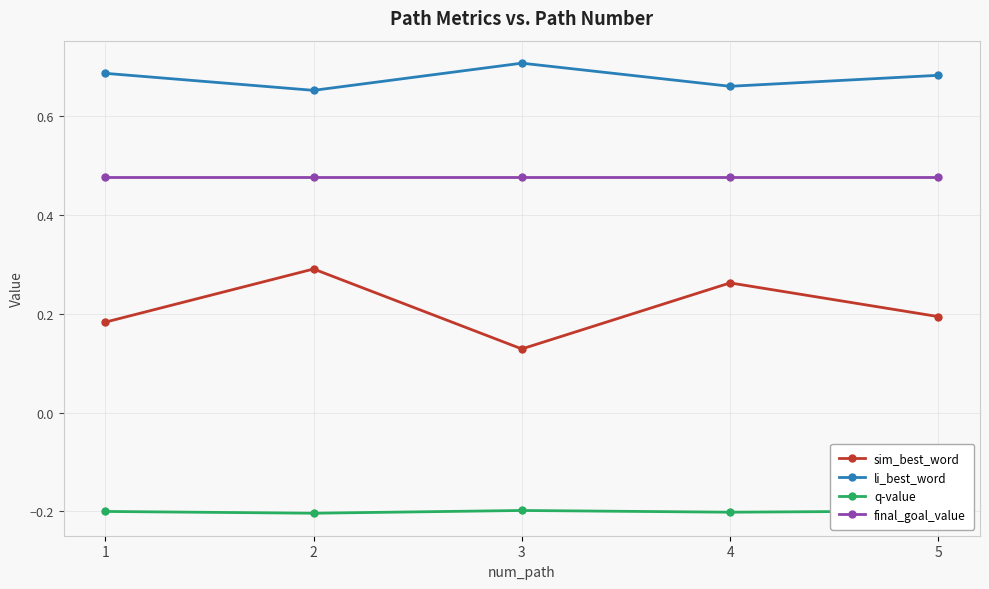

What is the total value across all series at 4?

1.2